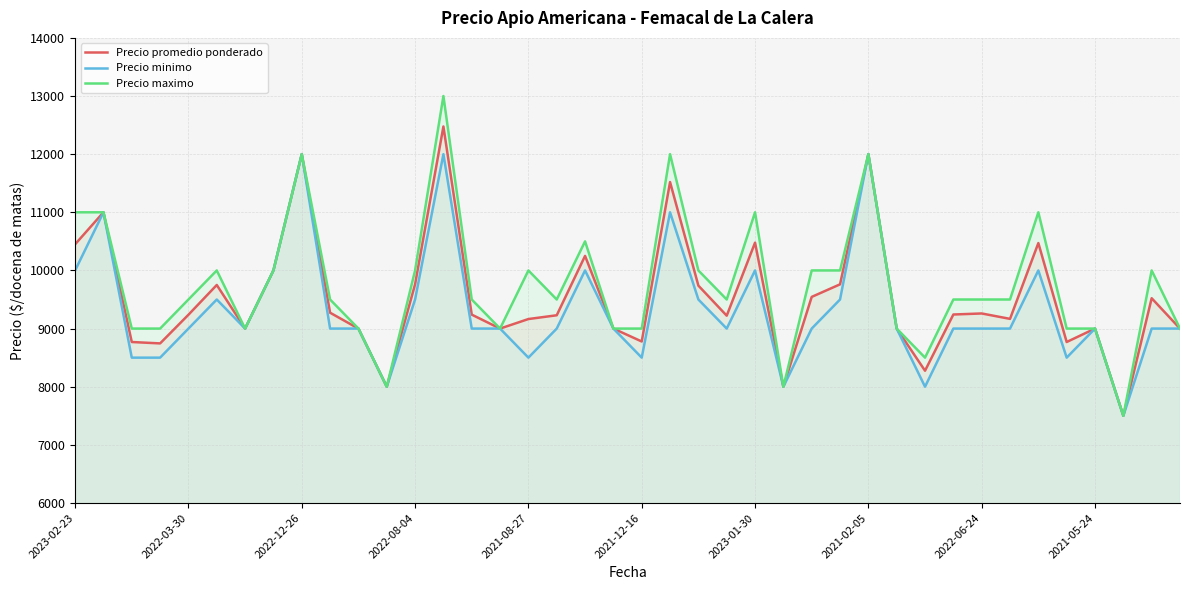

Rank the series by their maximum value, from highest to lowest.

Precio maximo, Precio promedio ponderado, Precio minimo